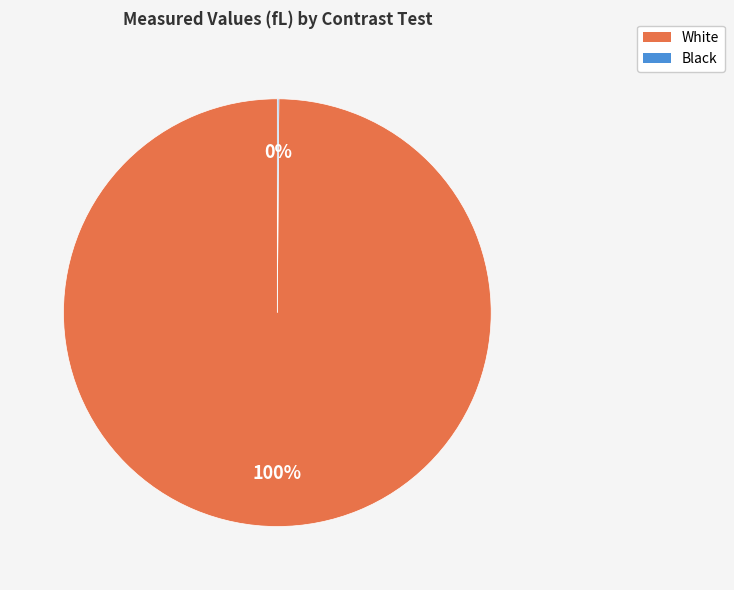

True or false: White accounts for 100% of the total.

True